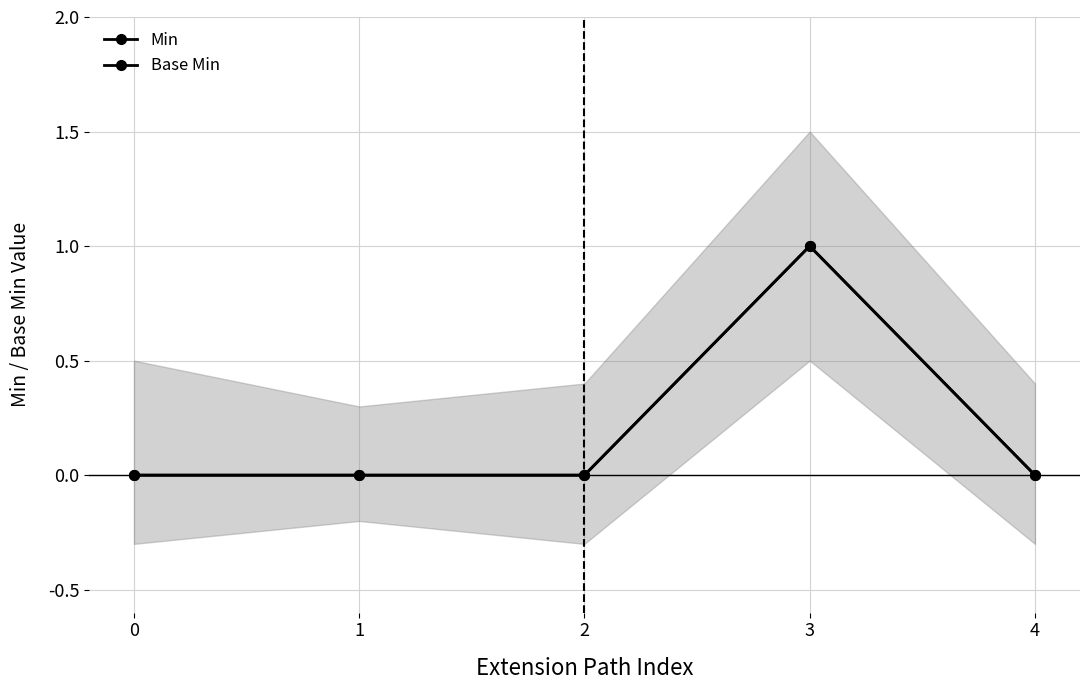

Which has a higher value, 1 or 2?

1